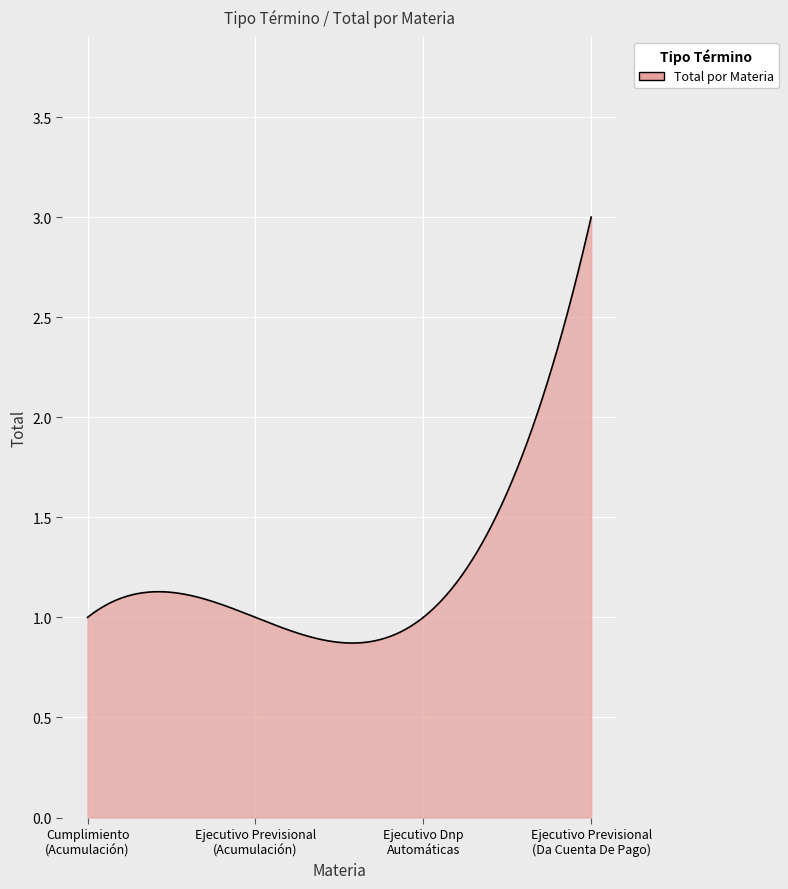

What is the greatest value displayed?

3.0